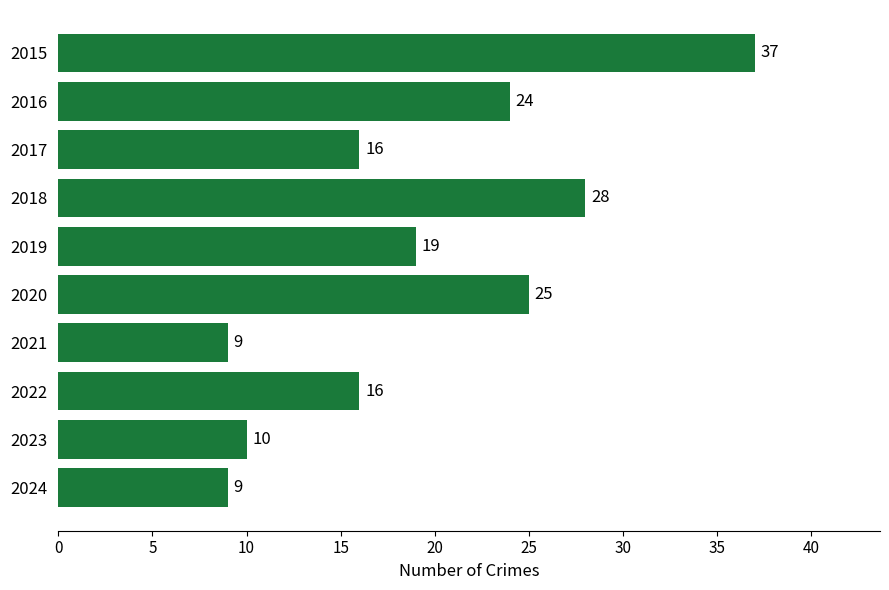

What is the sum of all values?

193